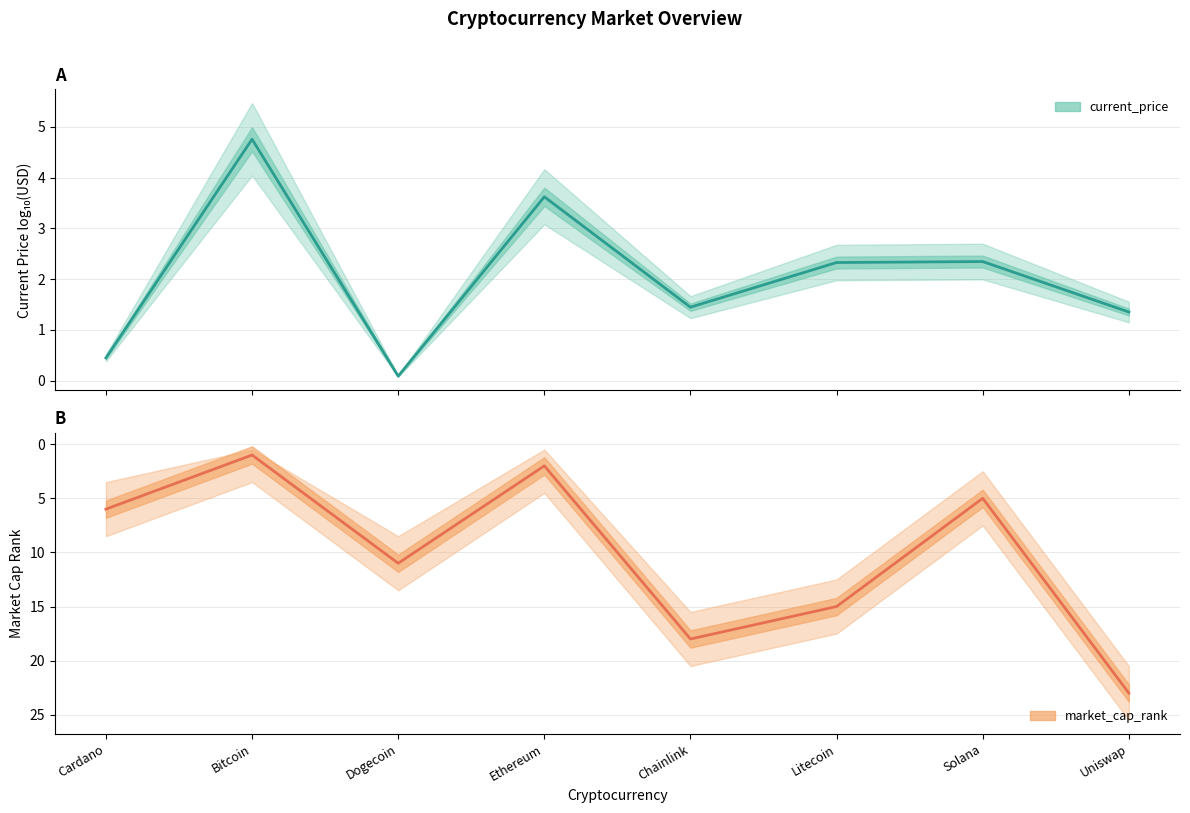

True or false: market_cap_rank has more than 1 interior local peaks.

True